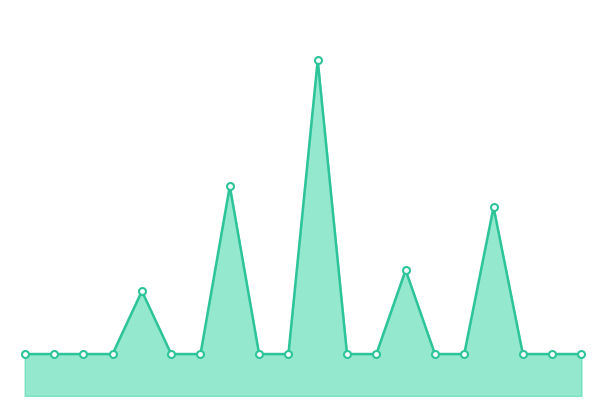

What is the lowest value of the markers series?

92